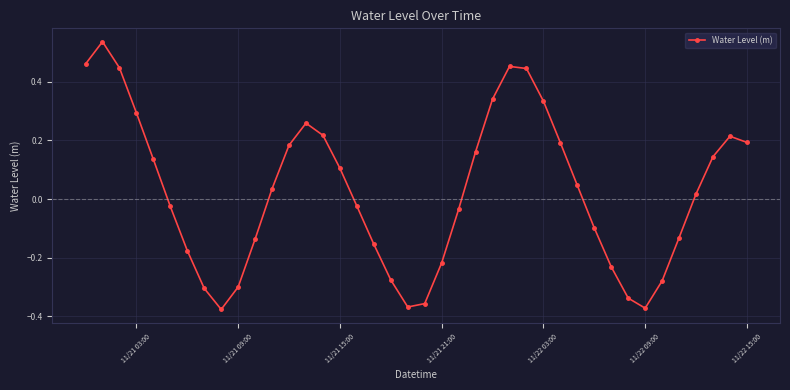

True or false: there are more than 1 points higher than both neighbors.

True